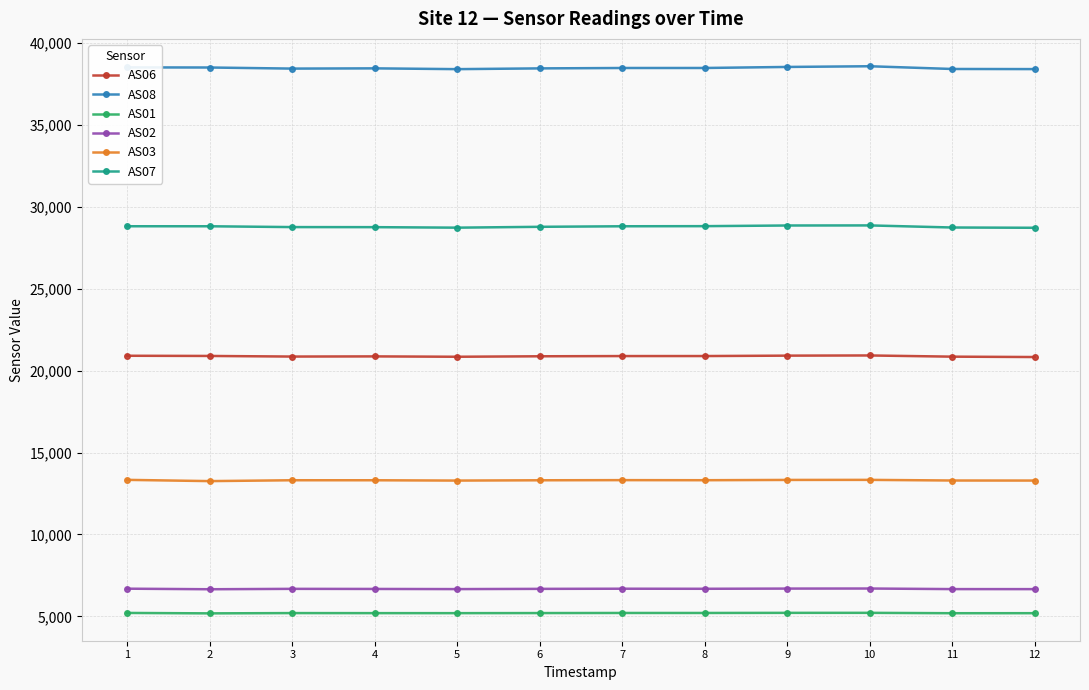

True or false: AS02 and AS06 intersect in this chart.

False